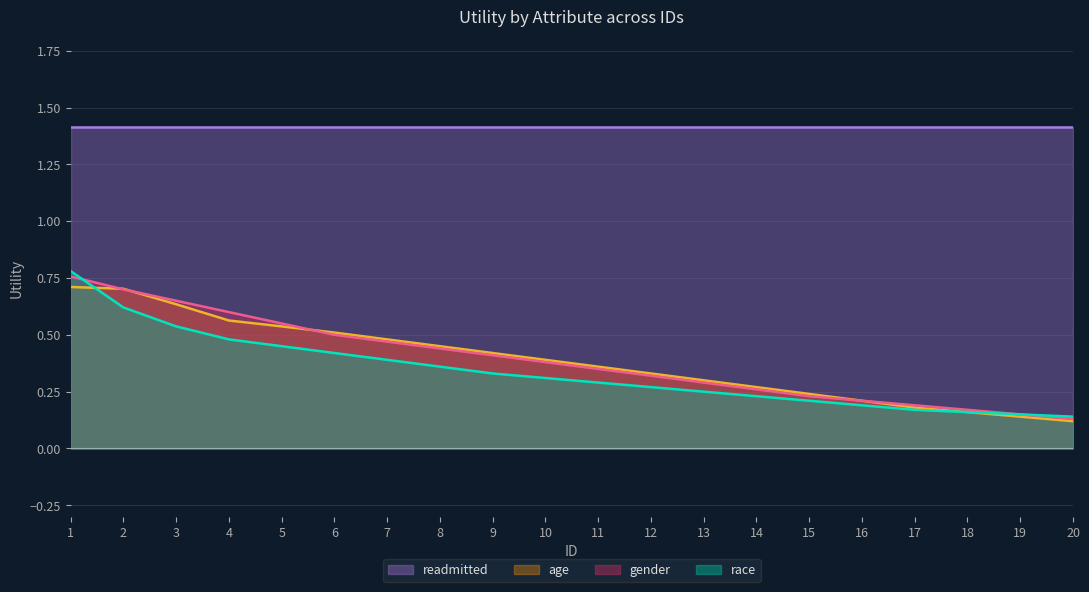

True or false: age has a value of 0.5 at 14.

False